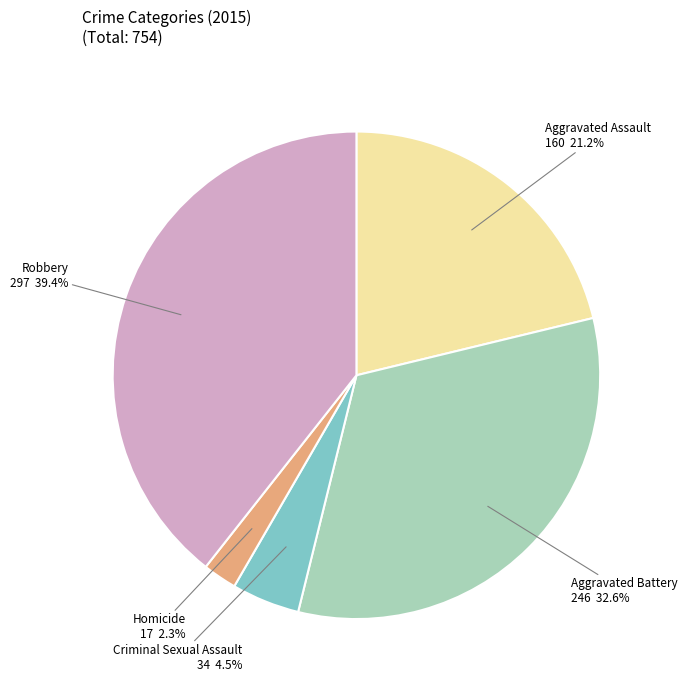

To the nearest percent, what is the combined percentage of Aggravated Battery and Robbery?

72%